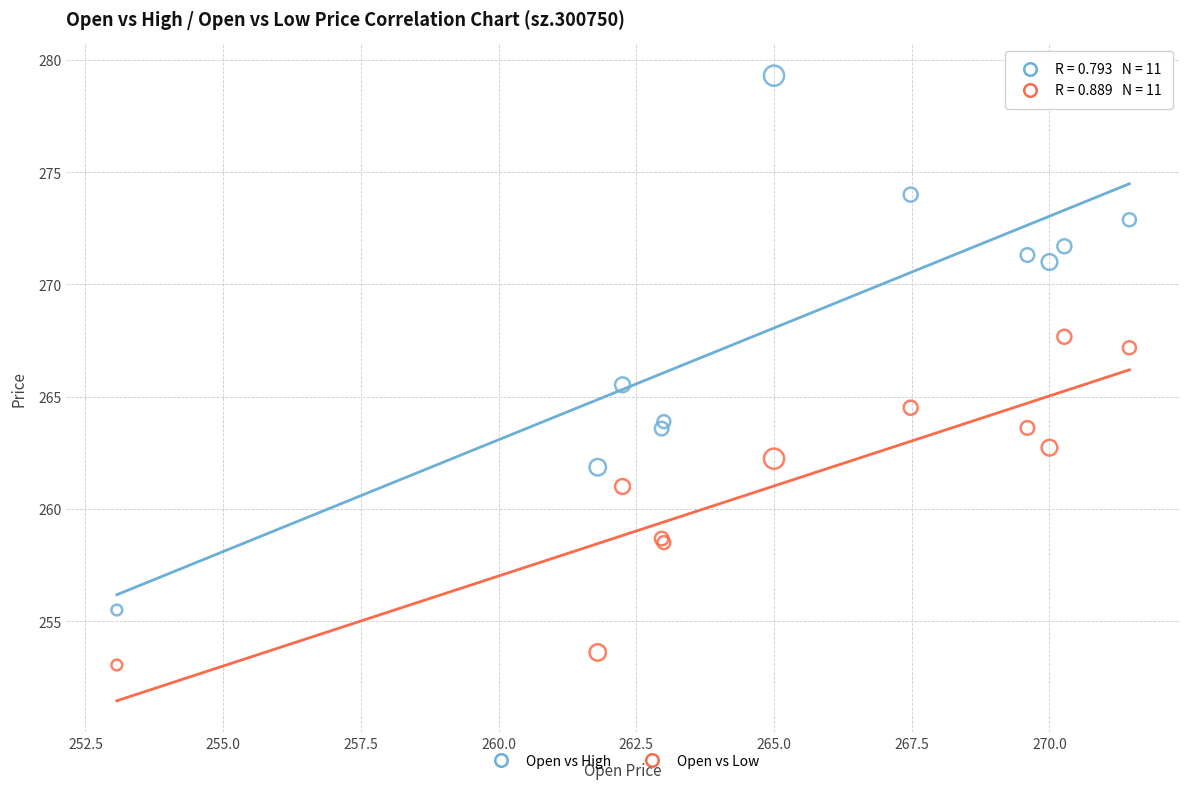

Which series contains the highest Y value?

Open vs High